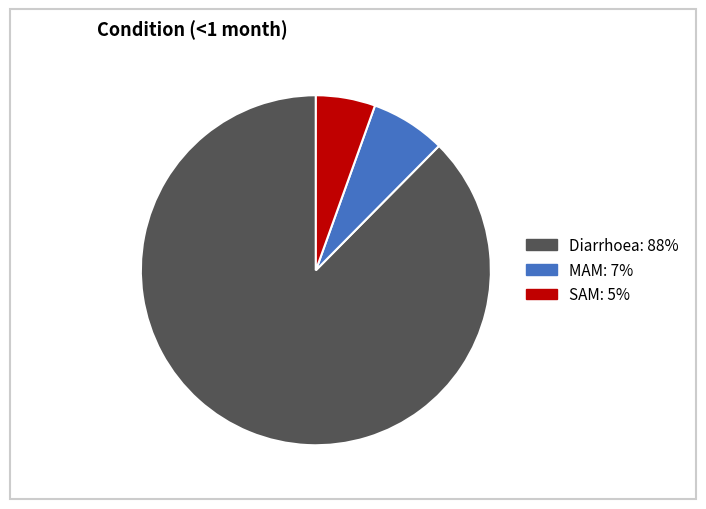

The SAM slice represents 5% of the pie. True or false?

True